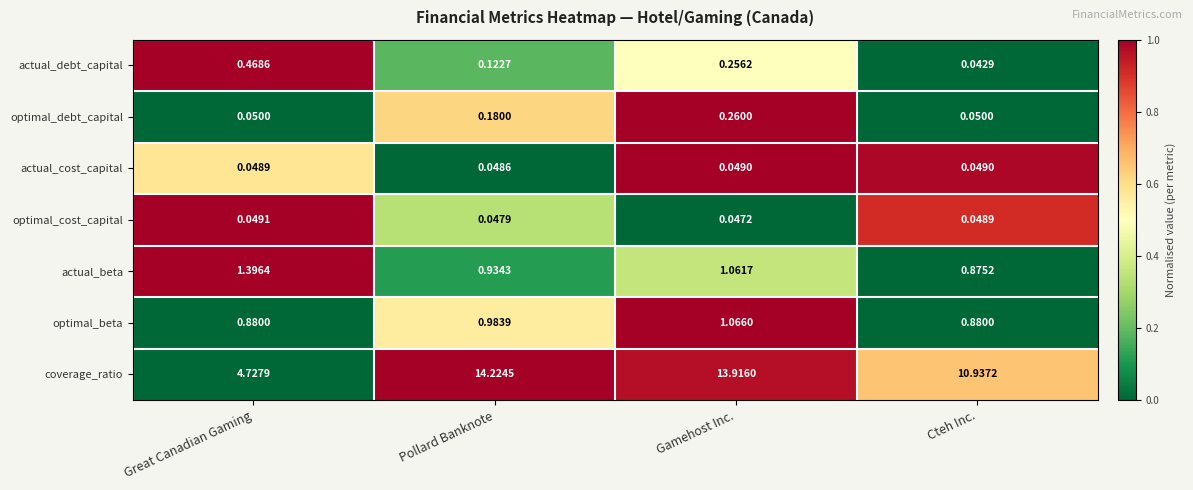

What is the total value across all series at Great Canadian Gaming?

7.6